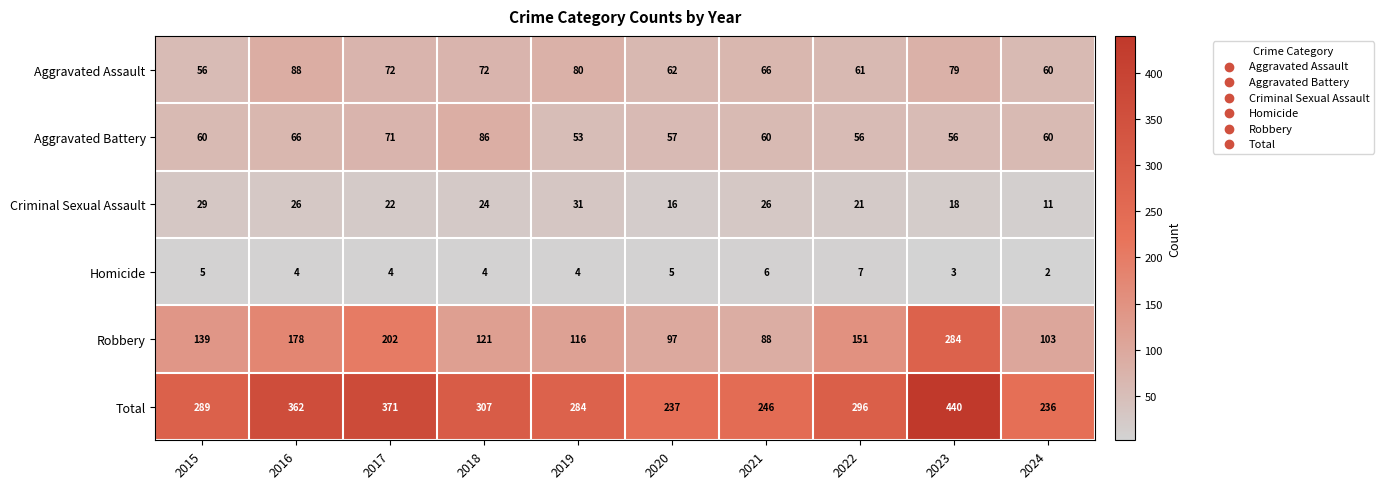

Count the Homicide values in the range 4 to 5.

6